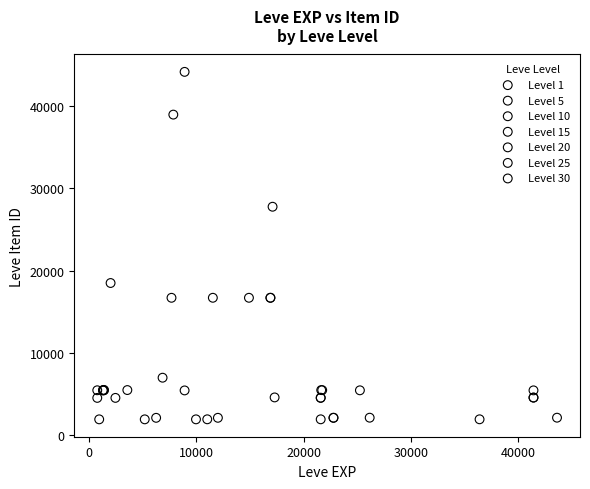

Which series has the widest spread of Y values?

Level 10